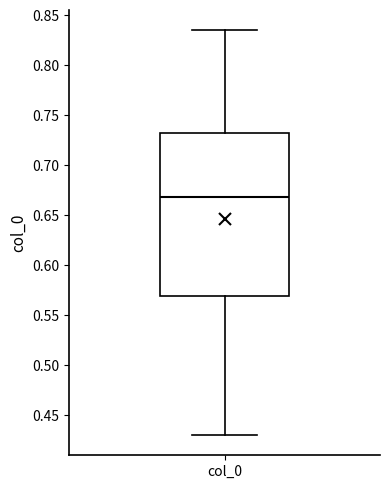

Where does the lower whisker of the box for col_0 end on the y-axis? The values are not printed on the chart, so give them approximately, as read against the axis.

0.430